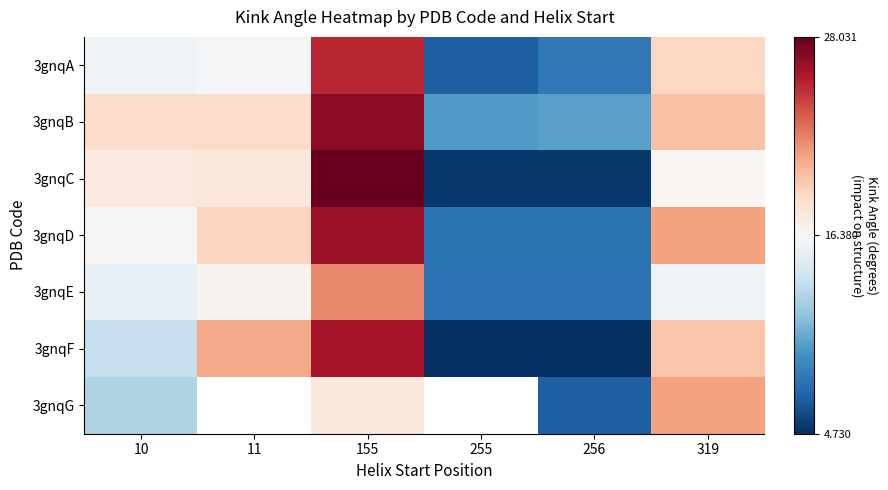

Which label corresponds to the largest value in the chart?

155